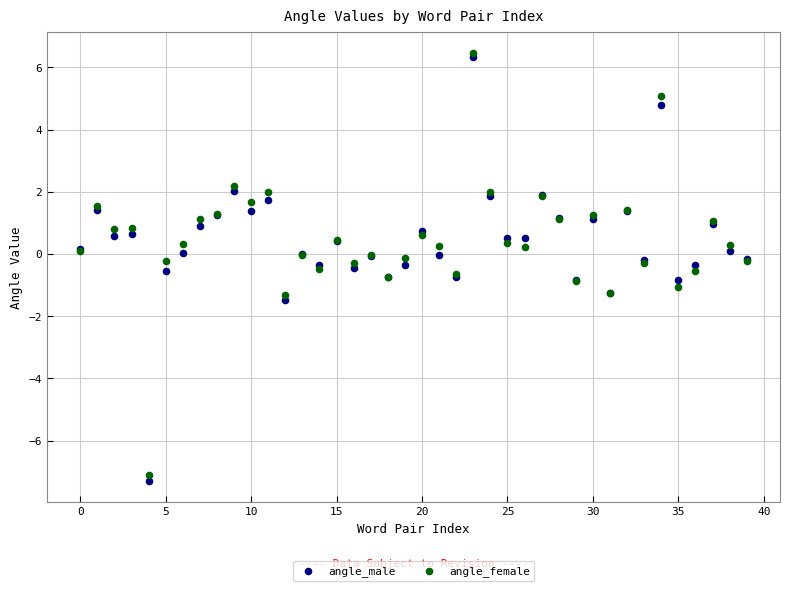

Which series has the largest Y range (max minus min)?

angle_male